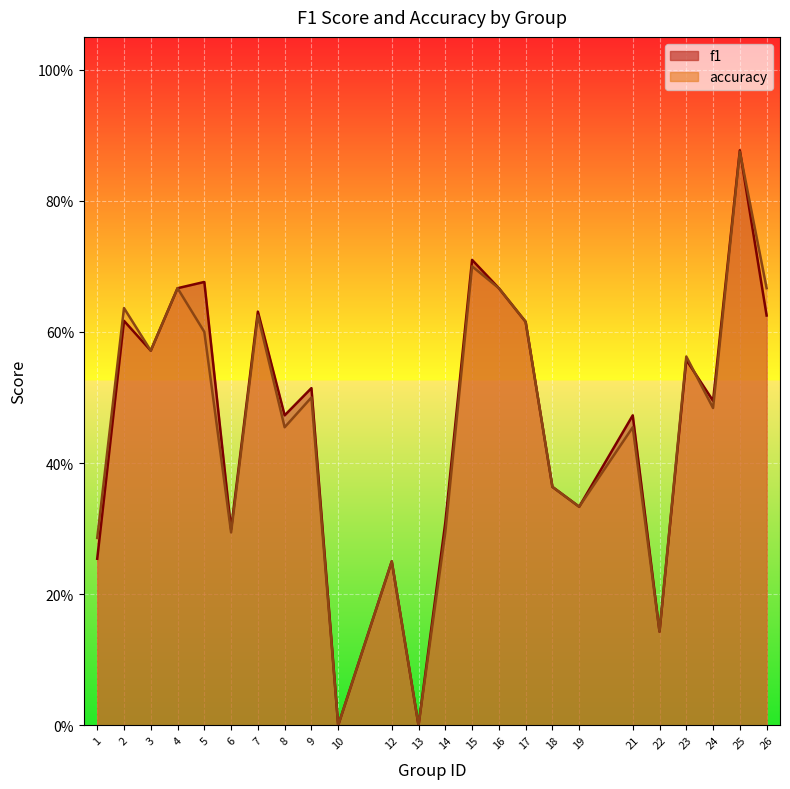

Which category has the lowest value in the accuracy series?

10